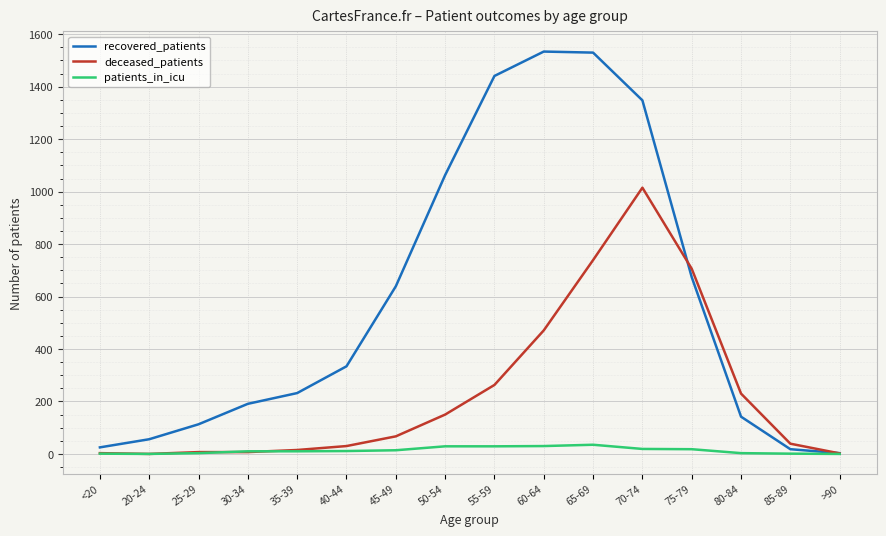

Which series has the largest total across all categories?

recovered_patients